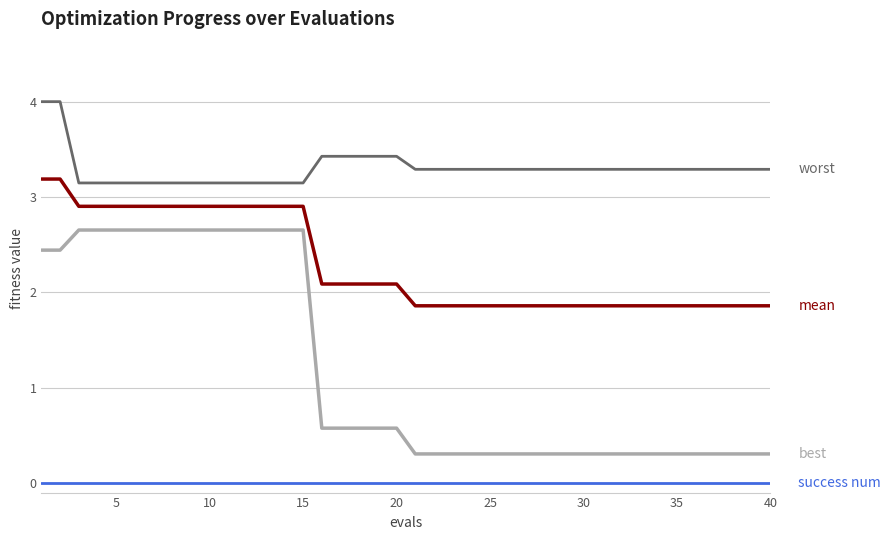

What is the greatest value displayed?

4.0